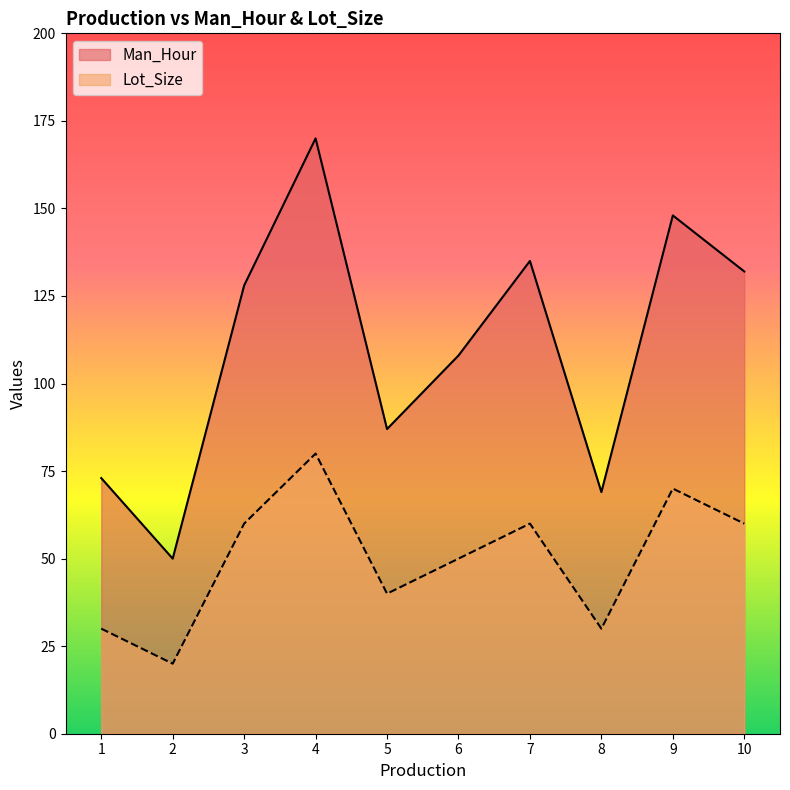

True or false: Man_Hour and Lot_Size cross at least once.

False